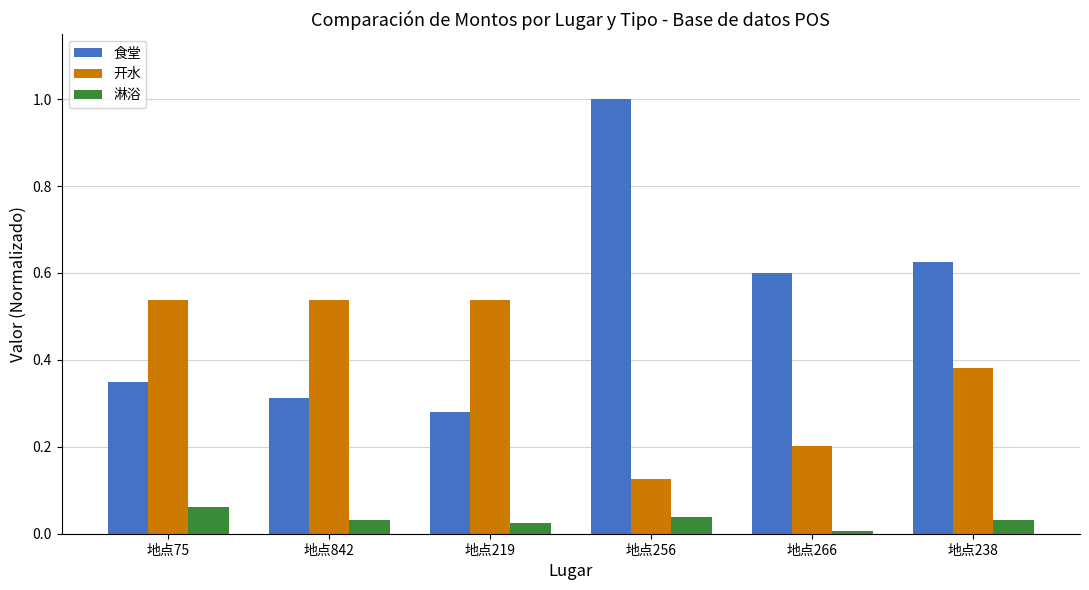

What is the greatest value displayed?

1.0